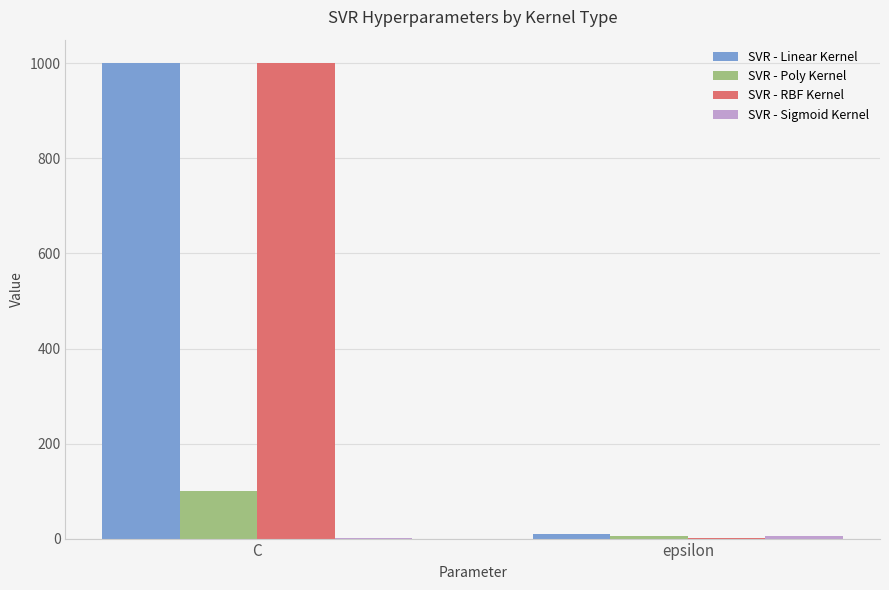

Are the bars grouped side by side (vs. stacked)?

Yes